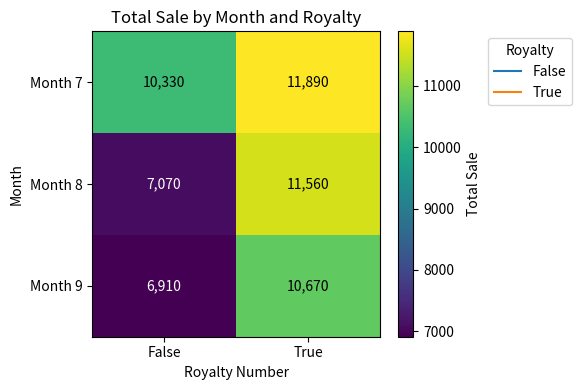

At how many categories does at least one series exceed 10096?

2